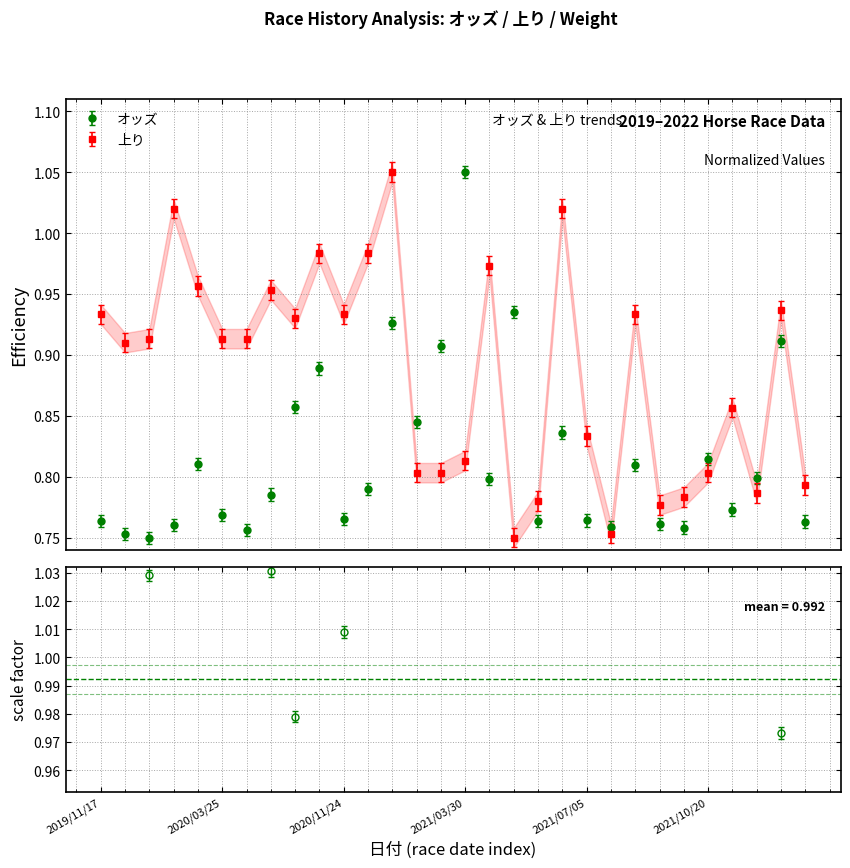

True or false: オッズ has more than 0 interior local peaks.

True